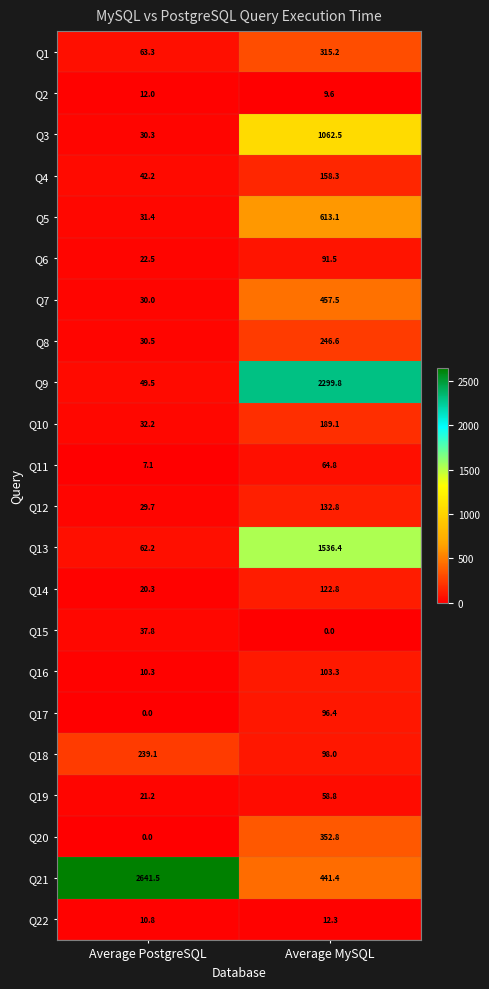

Between Average PostgreSQL and Average MySQL, which series saw the biggest shift?

Q9